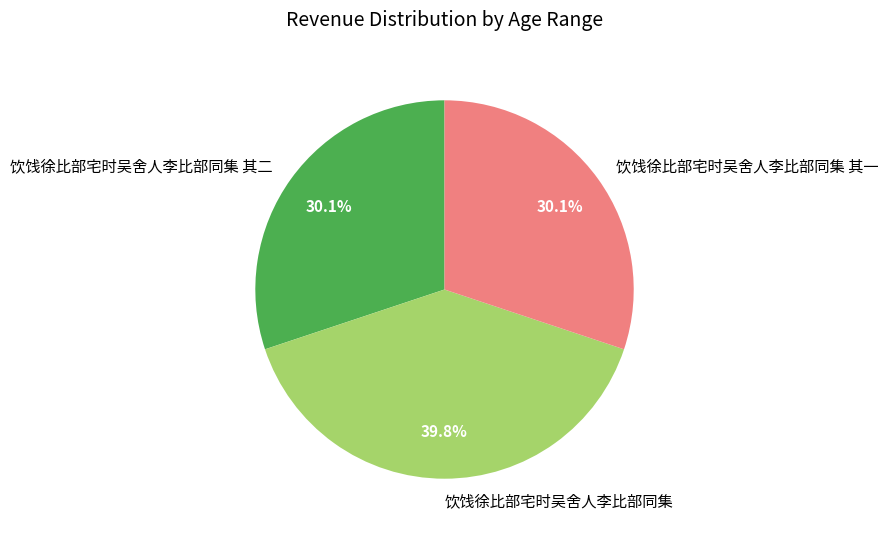

Which has a higher value, 饮饯徐比部宅时吴舍人李比部同集 or 饮饯徐比部宅时吴舍人李比部同集 其一?

饮饯徐比部宅时吴舍人李比部同集